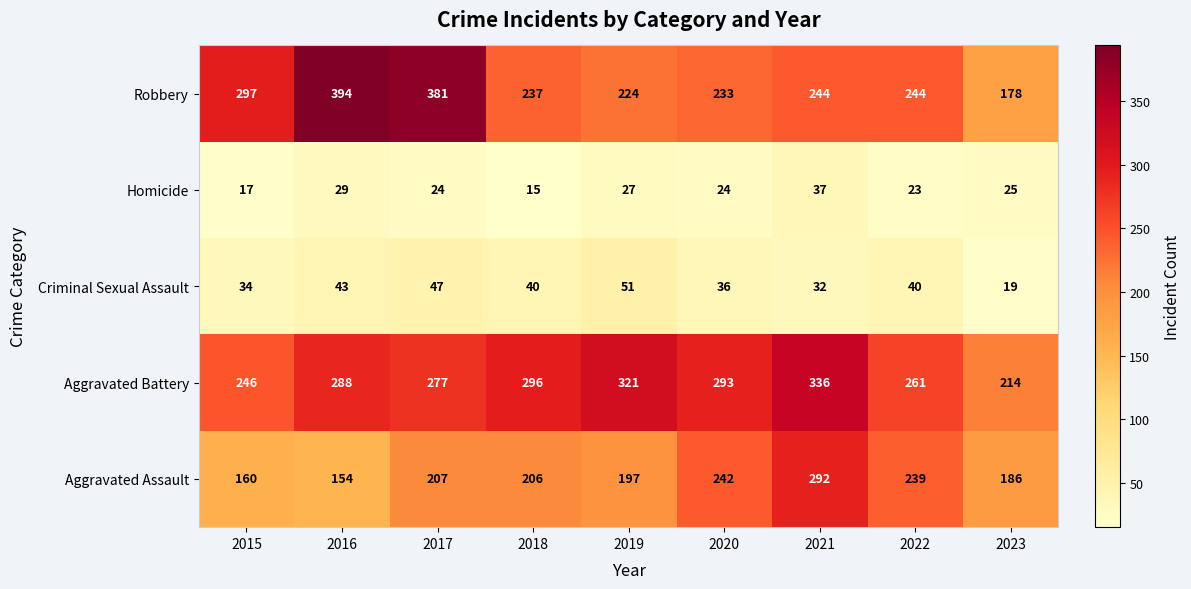

Read the Aggravated Assault value at 2023.

186